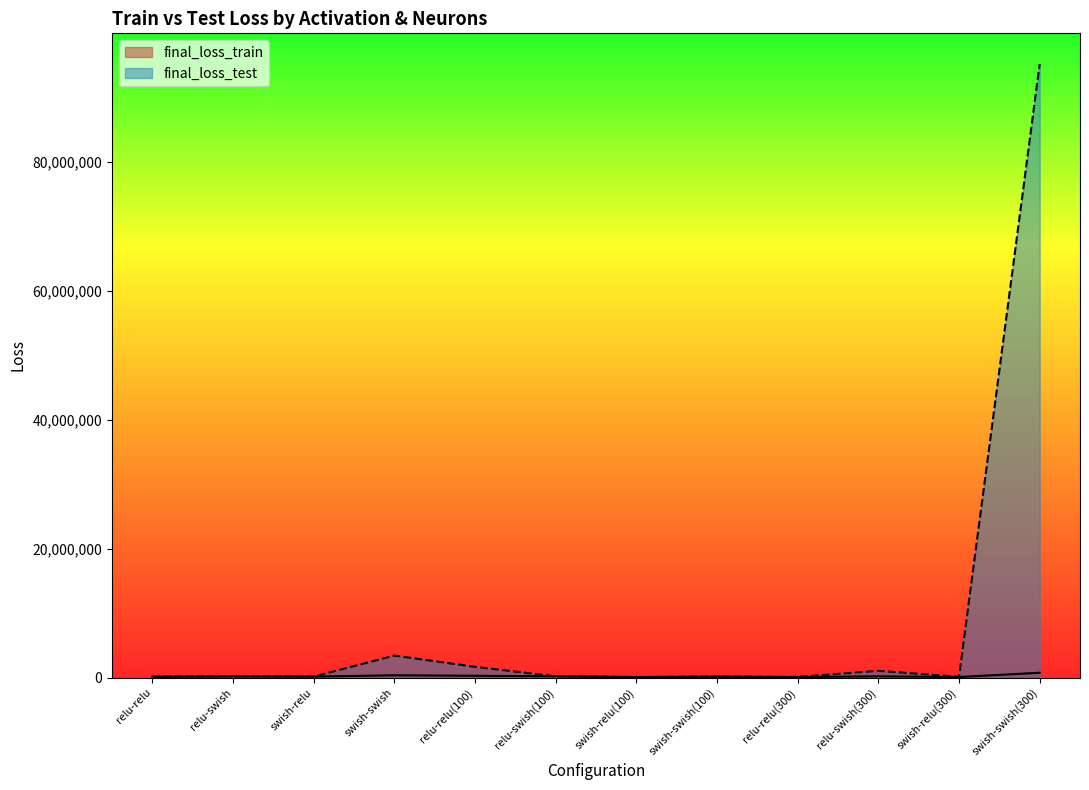

Which category has the lowest value in the final_loss_train series?

swish-relu(100)